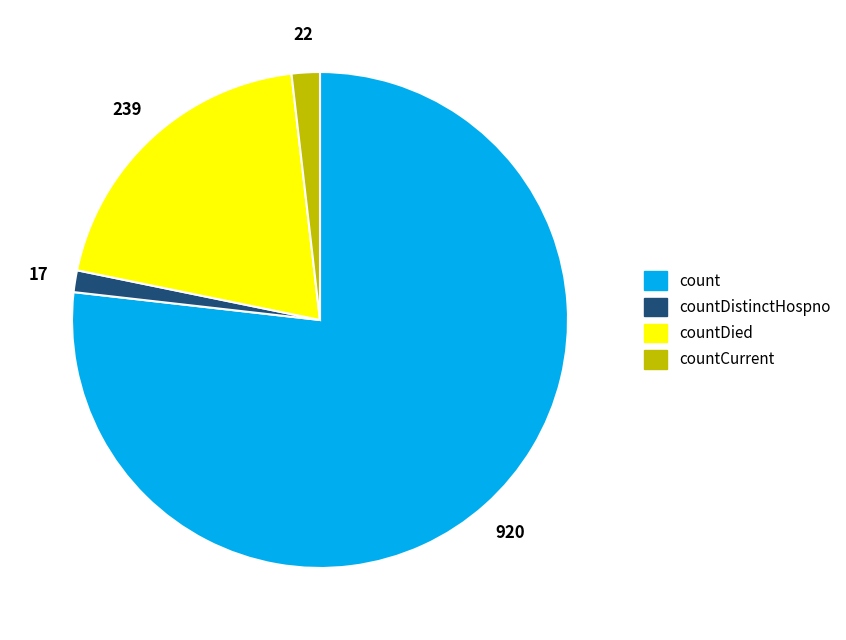

Do countDied and countDistinctHospno together represent more than half of the pie?

No